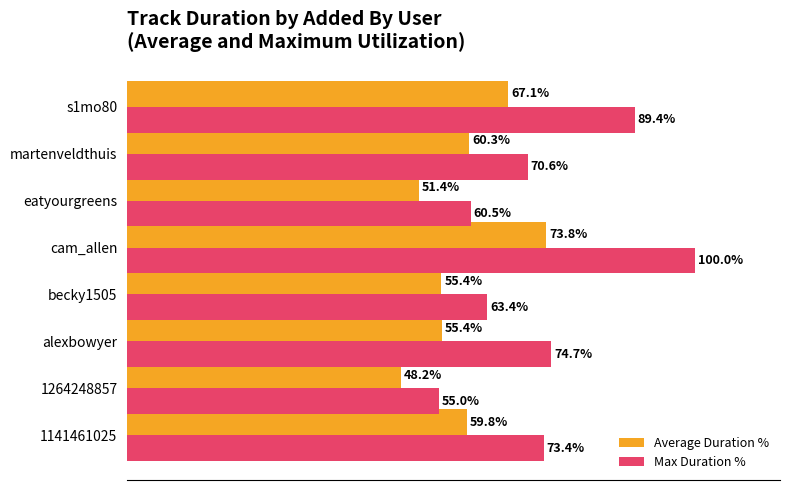

Where is Max Duration % nearest to the value 77?

alexbowyer